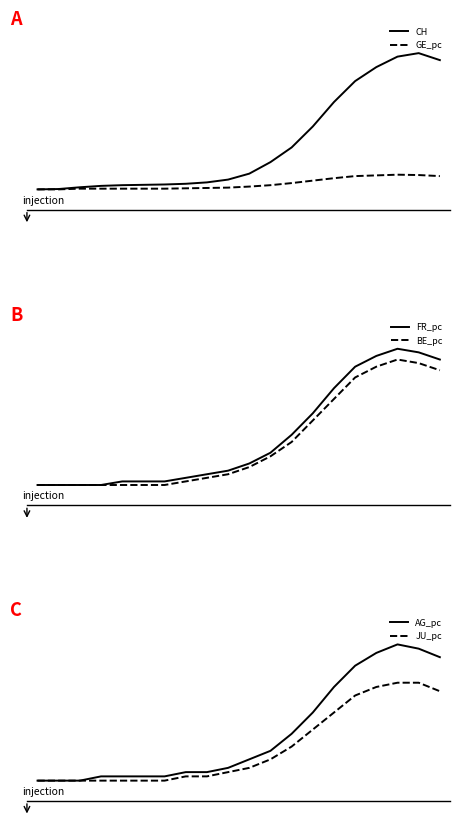

Which series has the largest range (max minus min)?

CH